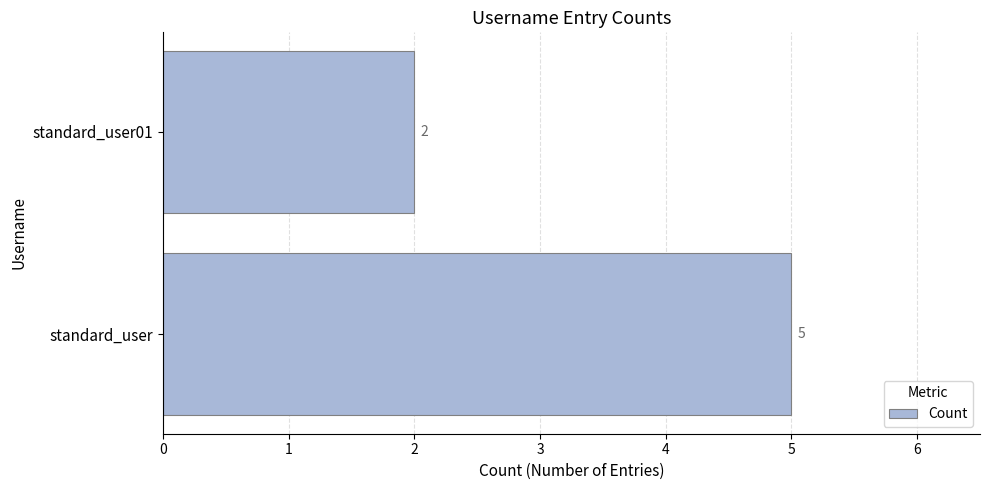

What is the sum of all values?

7